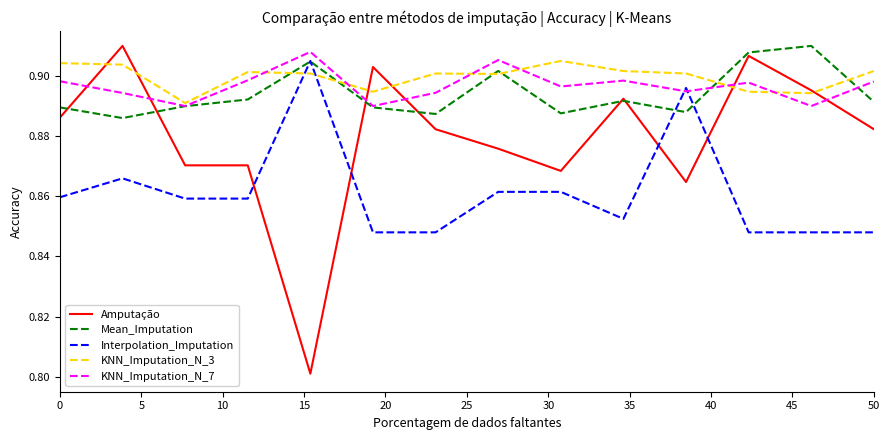

After their last crossing, which series has the higher values: KNN_Imputation_N_7 or KNN_Imputation_N_3?

KNN_Imputation_N_3